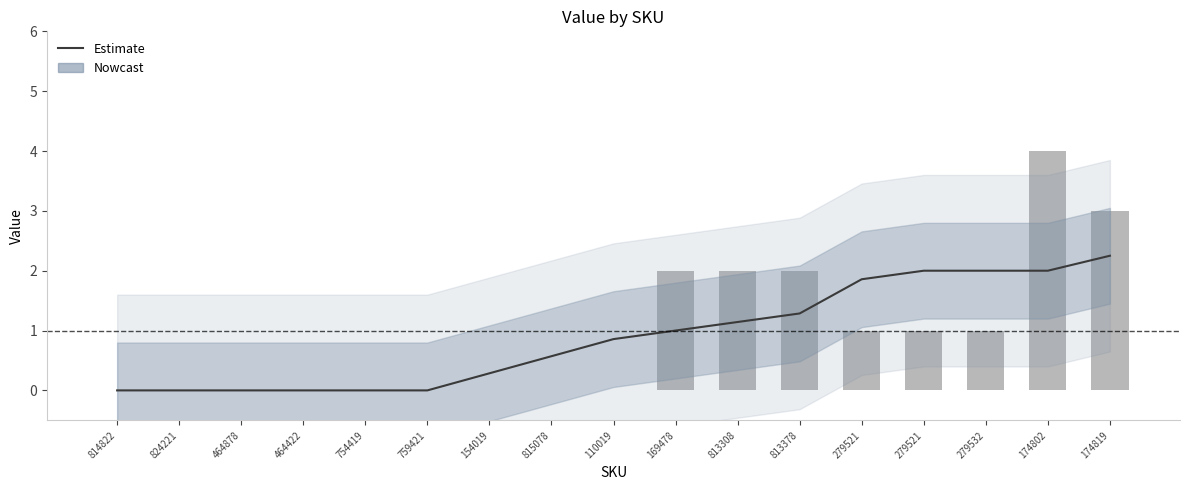

The value of Value (raw) at 815078 is -1.8. True or false?

False